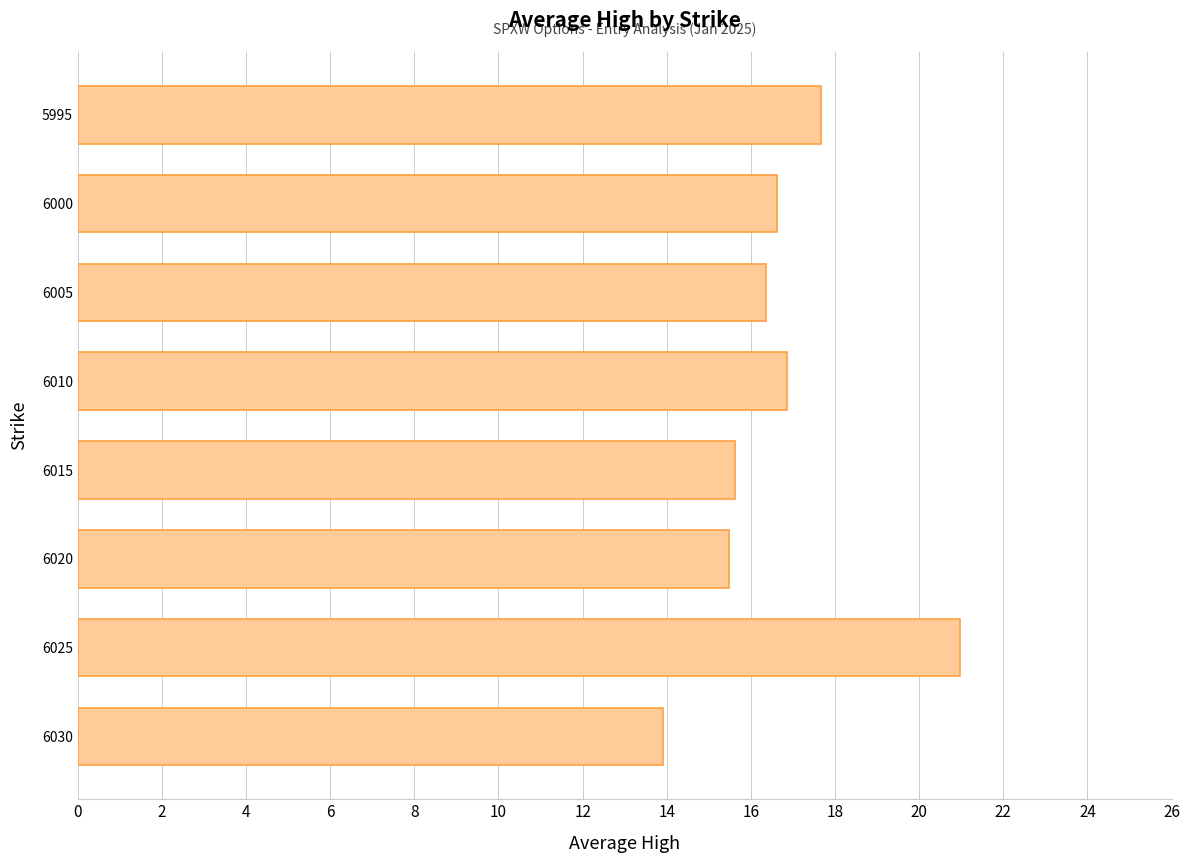

What is the average value?

16.7